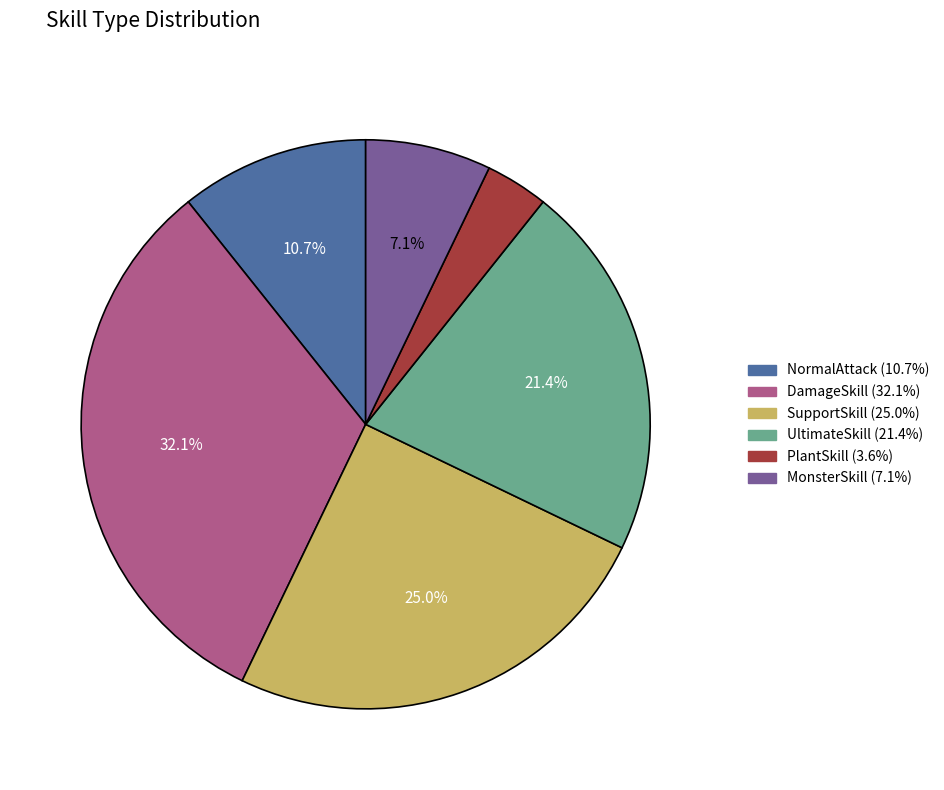

How many slices are in this pie chart?

6